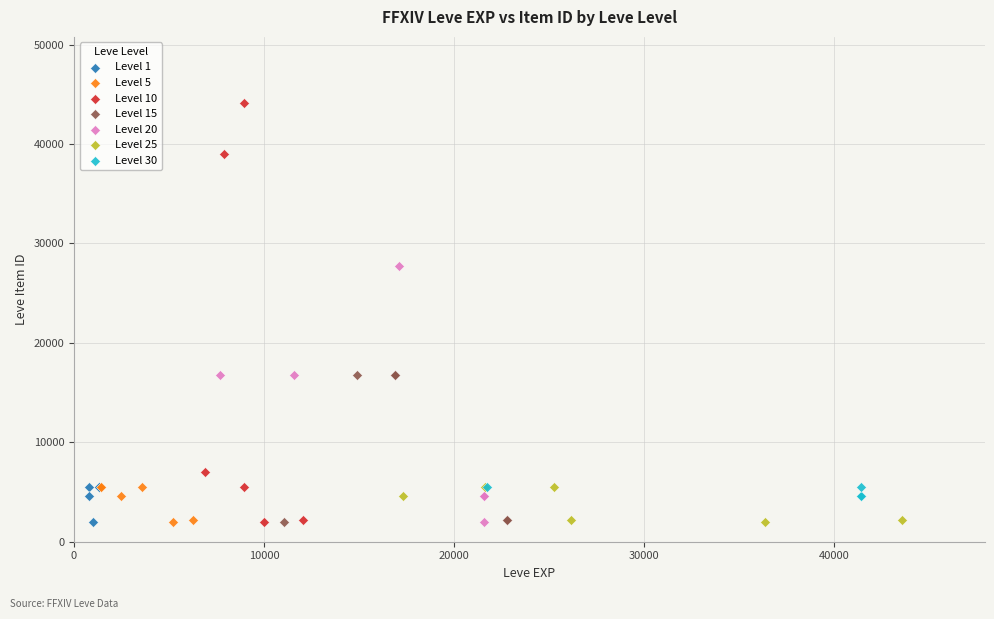

Which series reaches the maximum Y coordinate?

Level 10